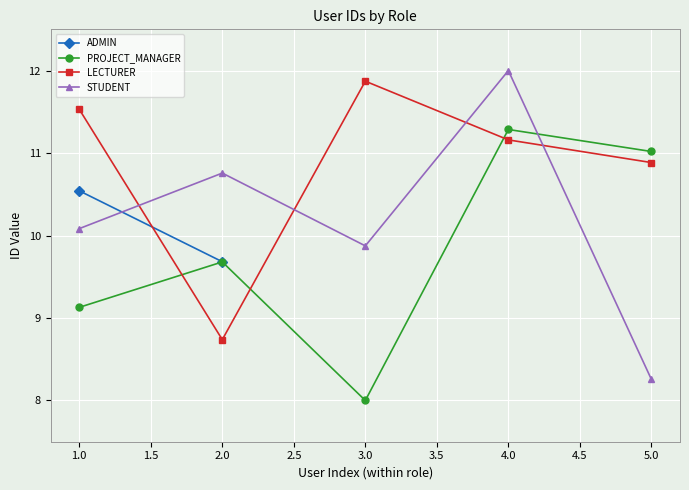

What is the average value of the LECTURER series?

10.8